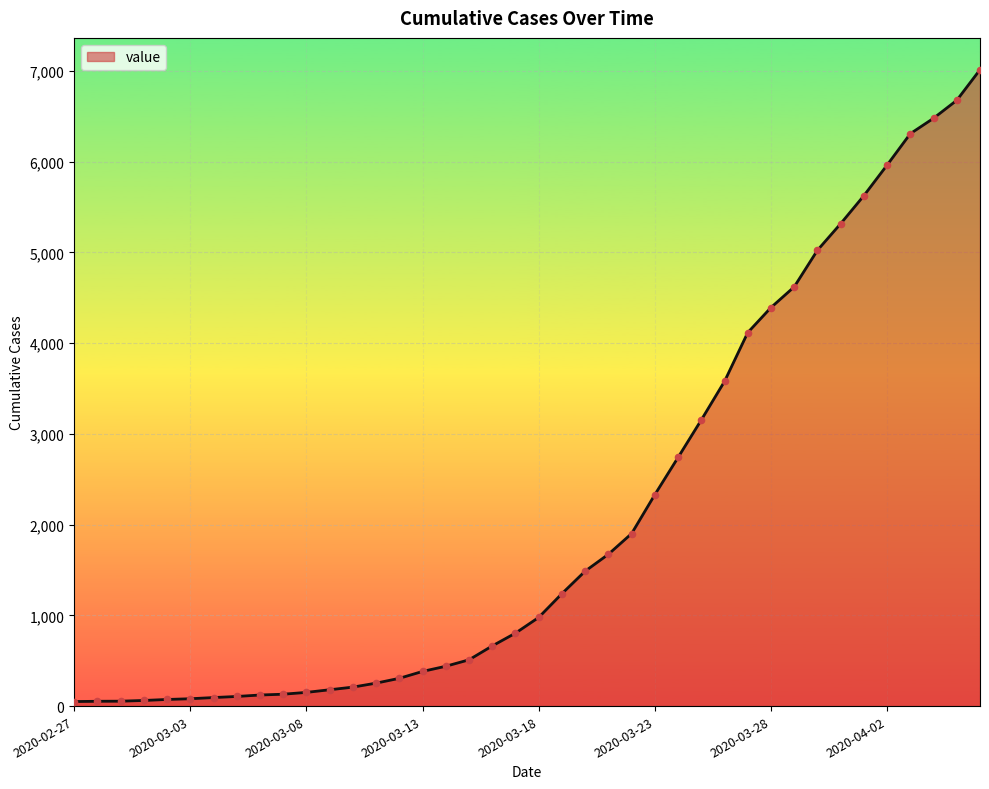

What is the greatest value displayed?

7013